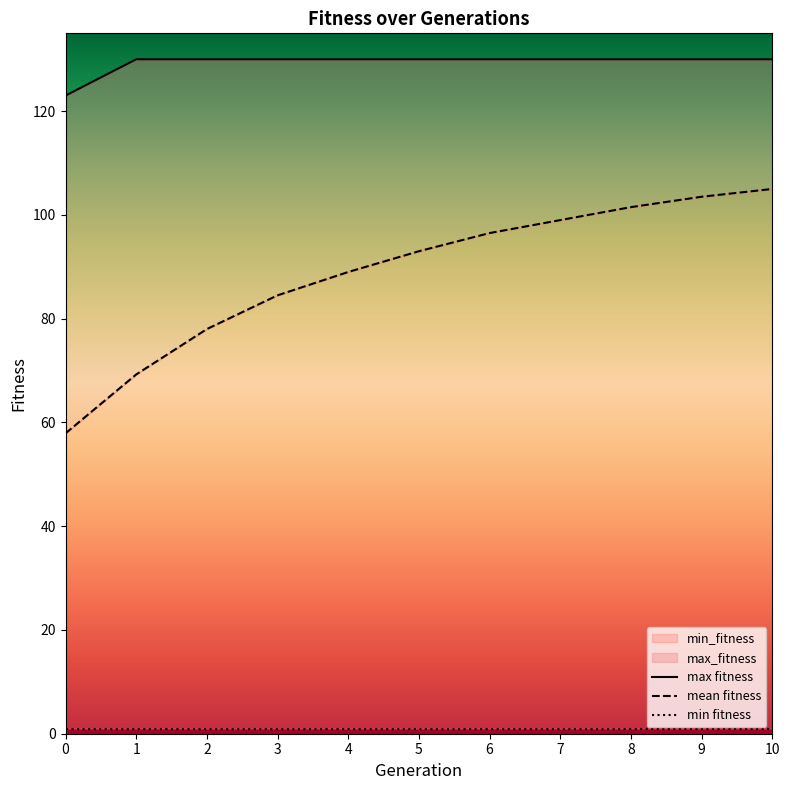

How many lines are shown in the chart?

3